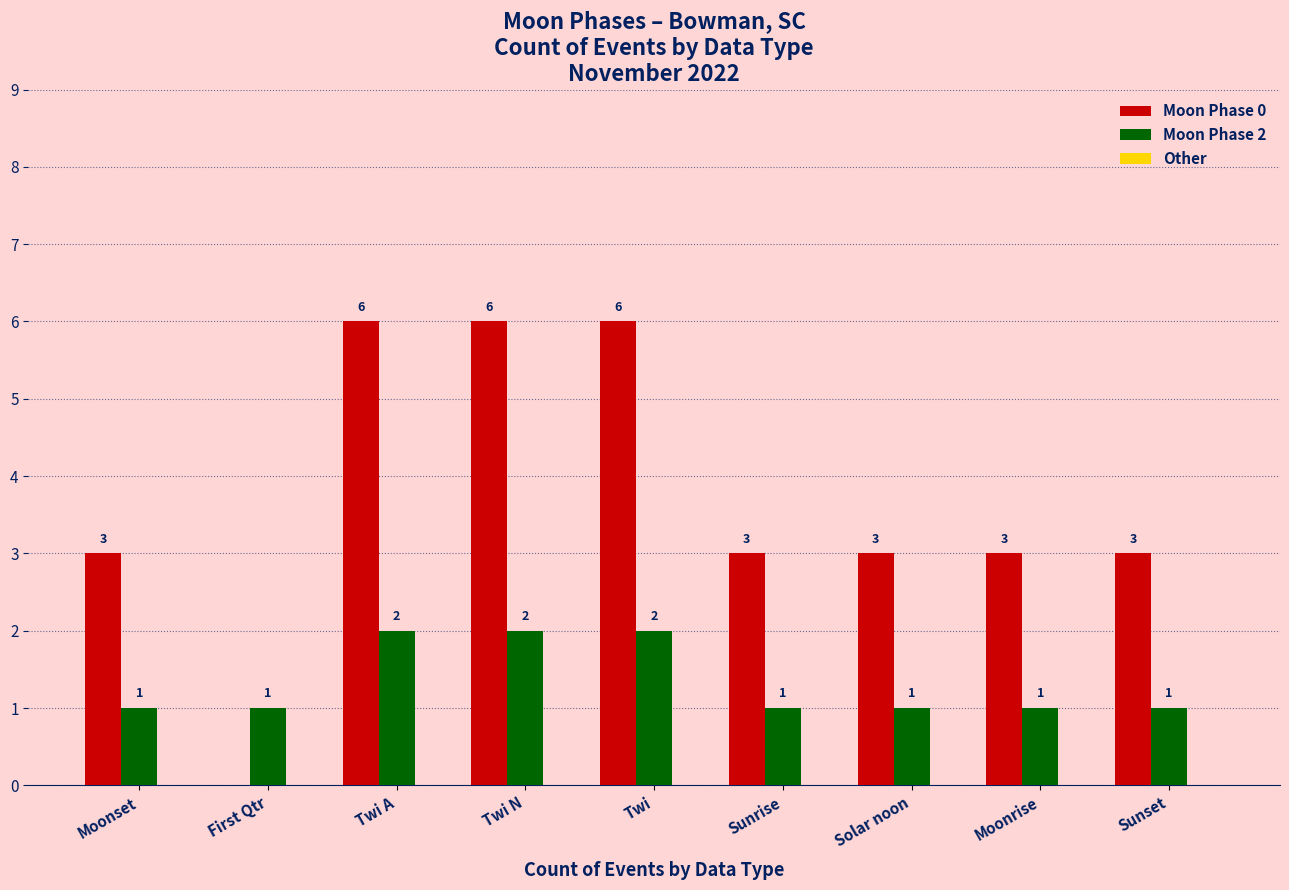

Count the number of data series in this chart.

2